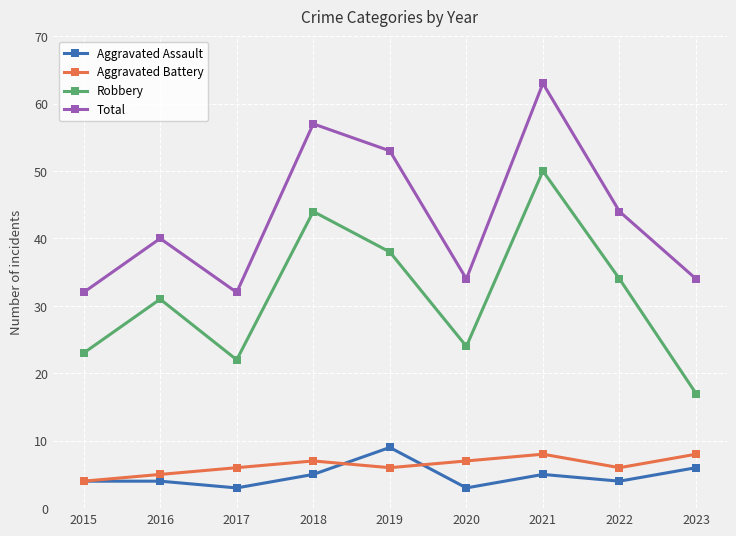

Count the number of data series in this chart.

4